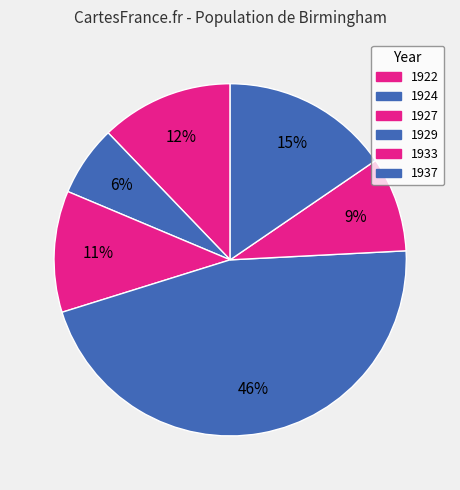

Does 1924 represent more than half of the total?

No